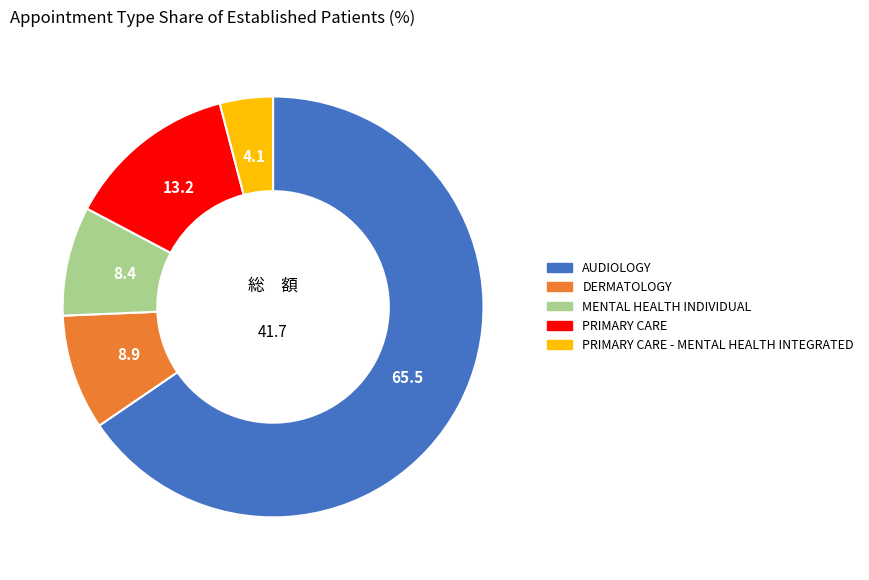

Is it true that PRIMARY CARE - MENTAL HEALTH INTEGRATED is 4% of the pie?

True